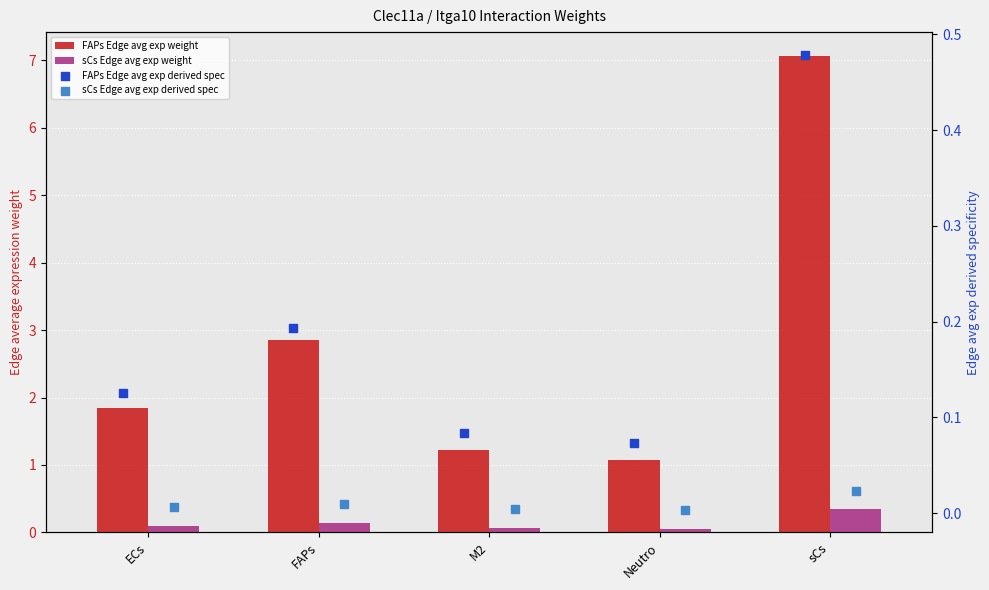

Which series reaches the maximum Y coordinate?

FAPs Edge avg exp weight